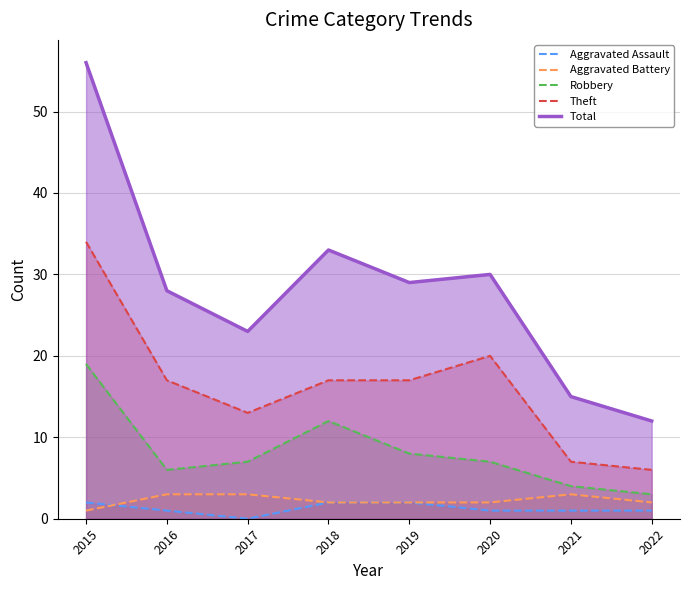

What is the difference between the maximum and minimum values in the Robbery series?

16